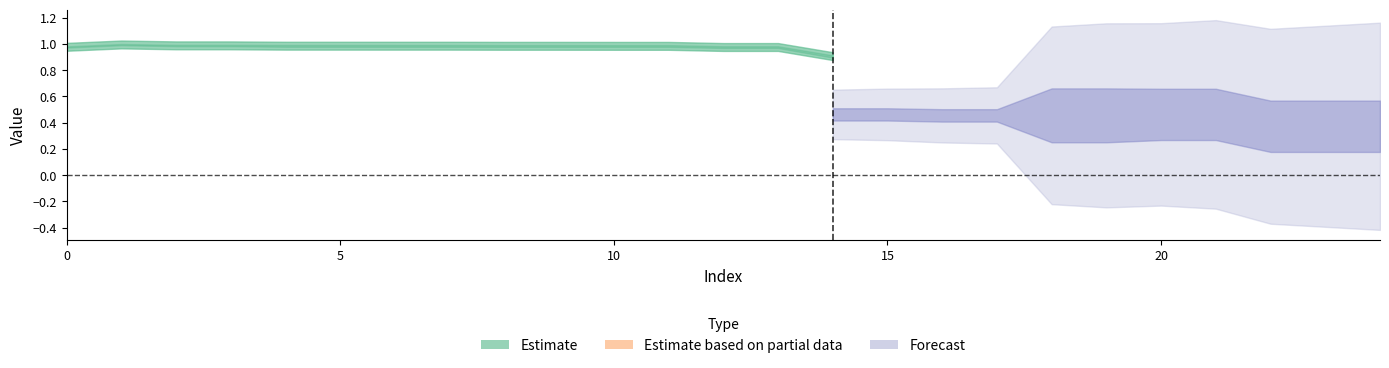

Where is the first local maximum for detector_185?

1